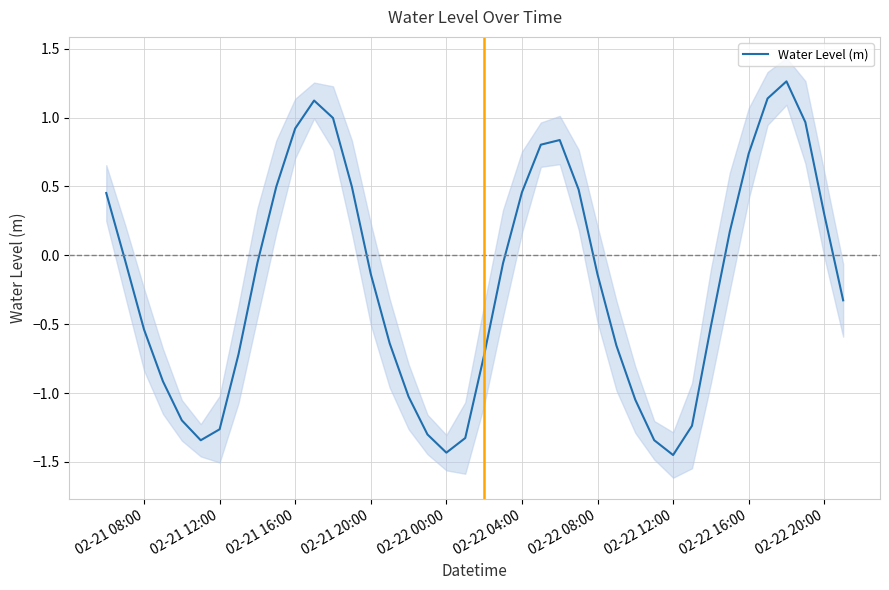

The chart shows a value of 0.3 at 35. True or false?

False